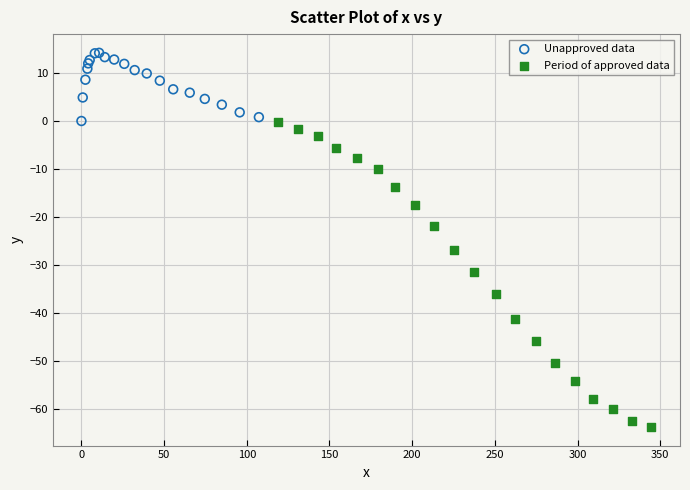

What are all the series names shown in the legend?

Unapproved data, Period of approved data